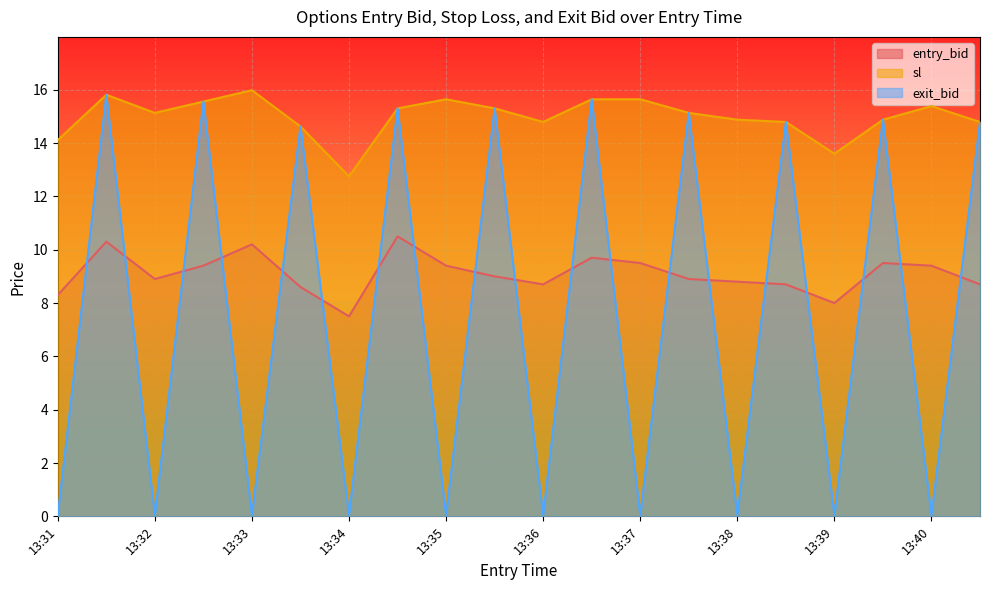

What is the difference between the highest and lowest values at 13:32?

15.1